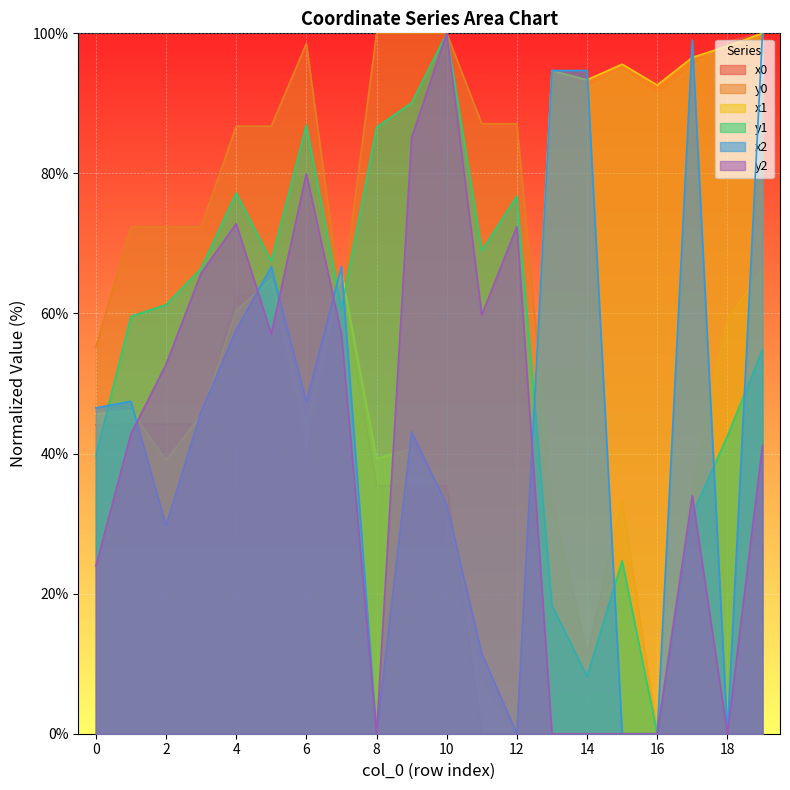

Which category has the lowest value in the x1 series?

12